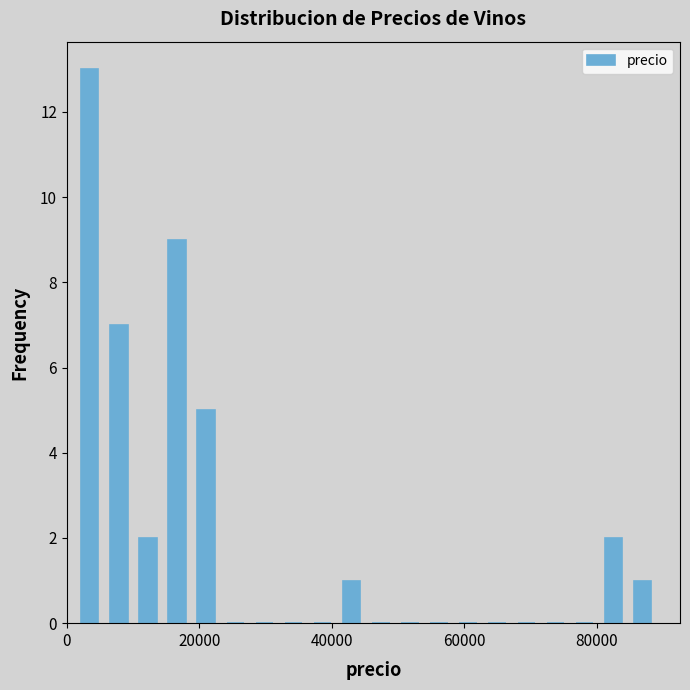

Around what value on the x-axis is the tallest bar? Give the approximate position of its centre, as read against the axis.

4000